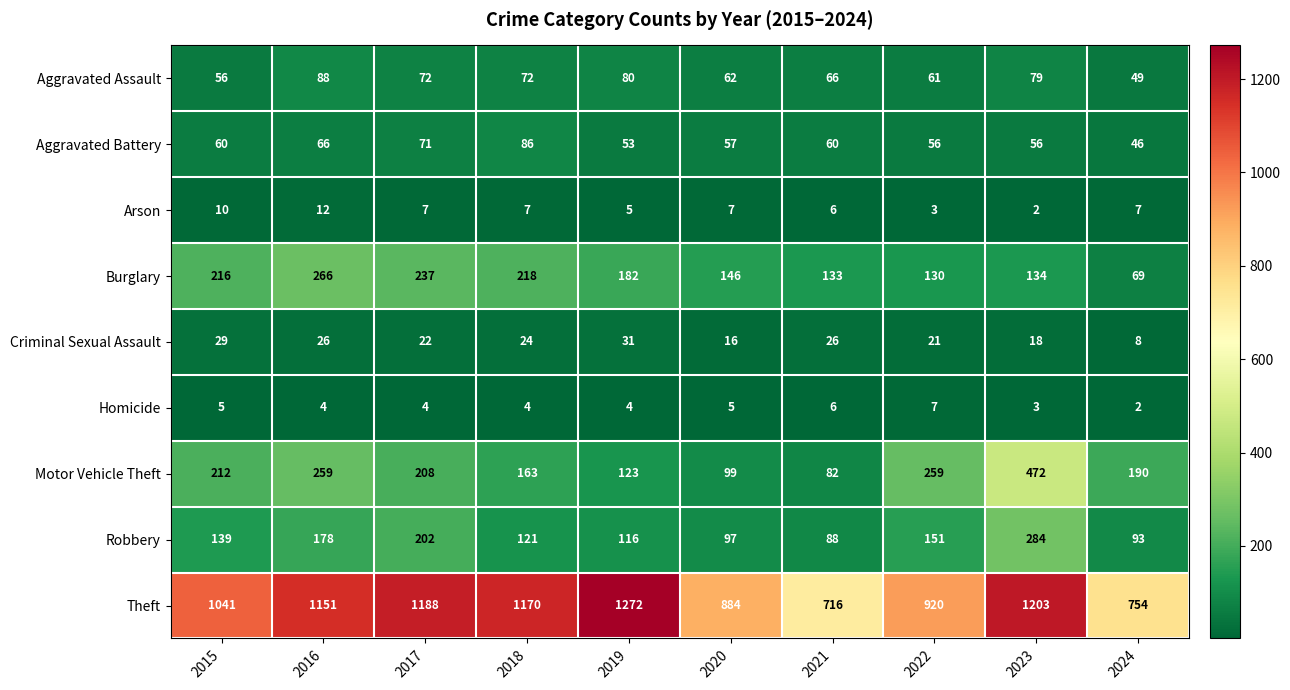

How many categories are shown in the chart?

10